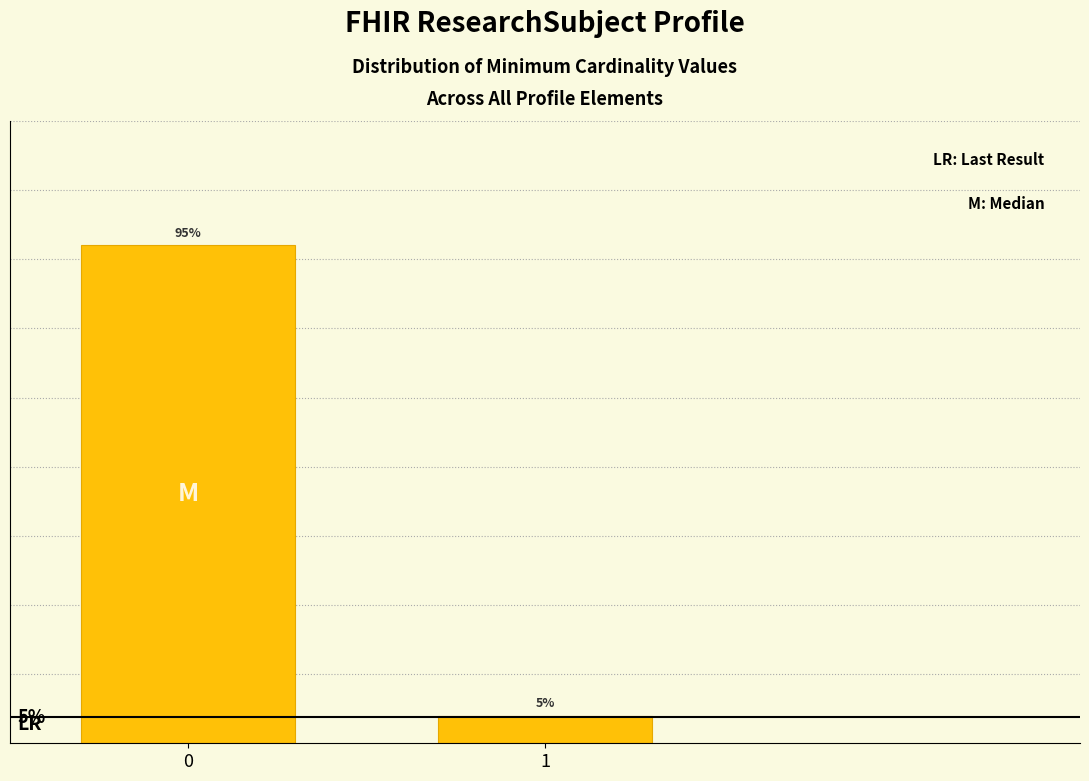

Does the chart contain any negative values?

No